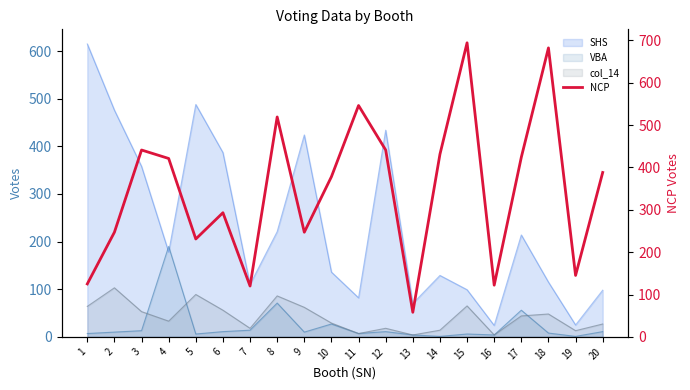

True or false: there are more than 1 points higher than both neighbors.

True